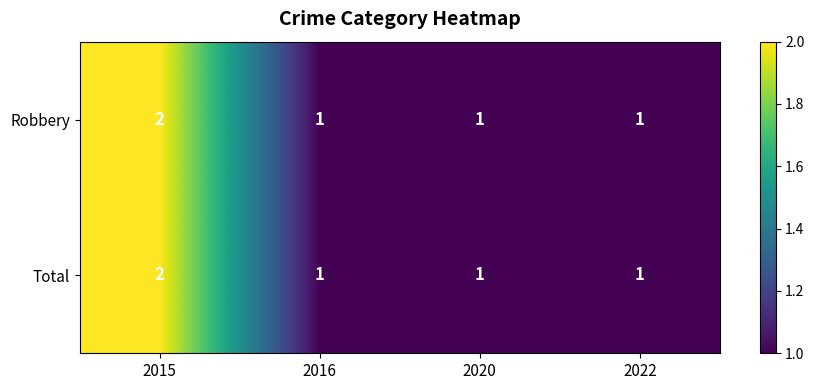

Reading right to left, transcribe all the data shown in this chart.

Robbery: 1	1	1	2
Total: 1	1	1	2